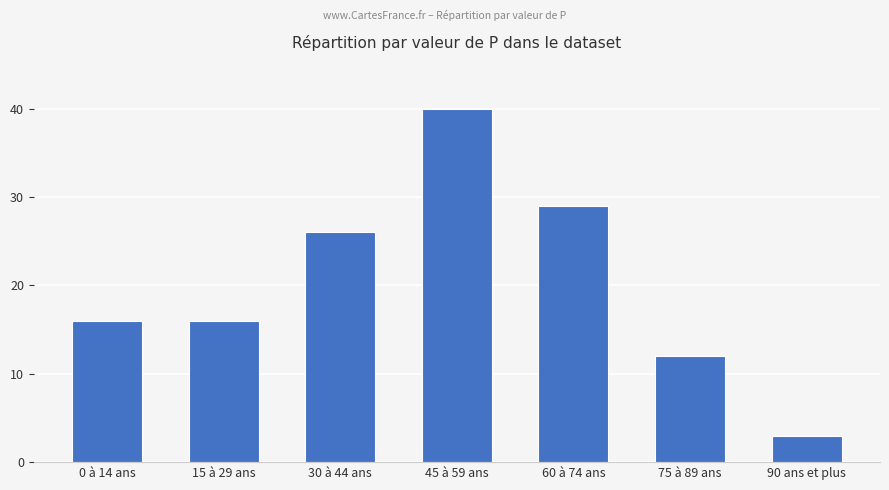

Read the value at 45 à 59 ans, to the nearest 5.

40